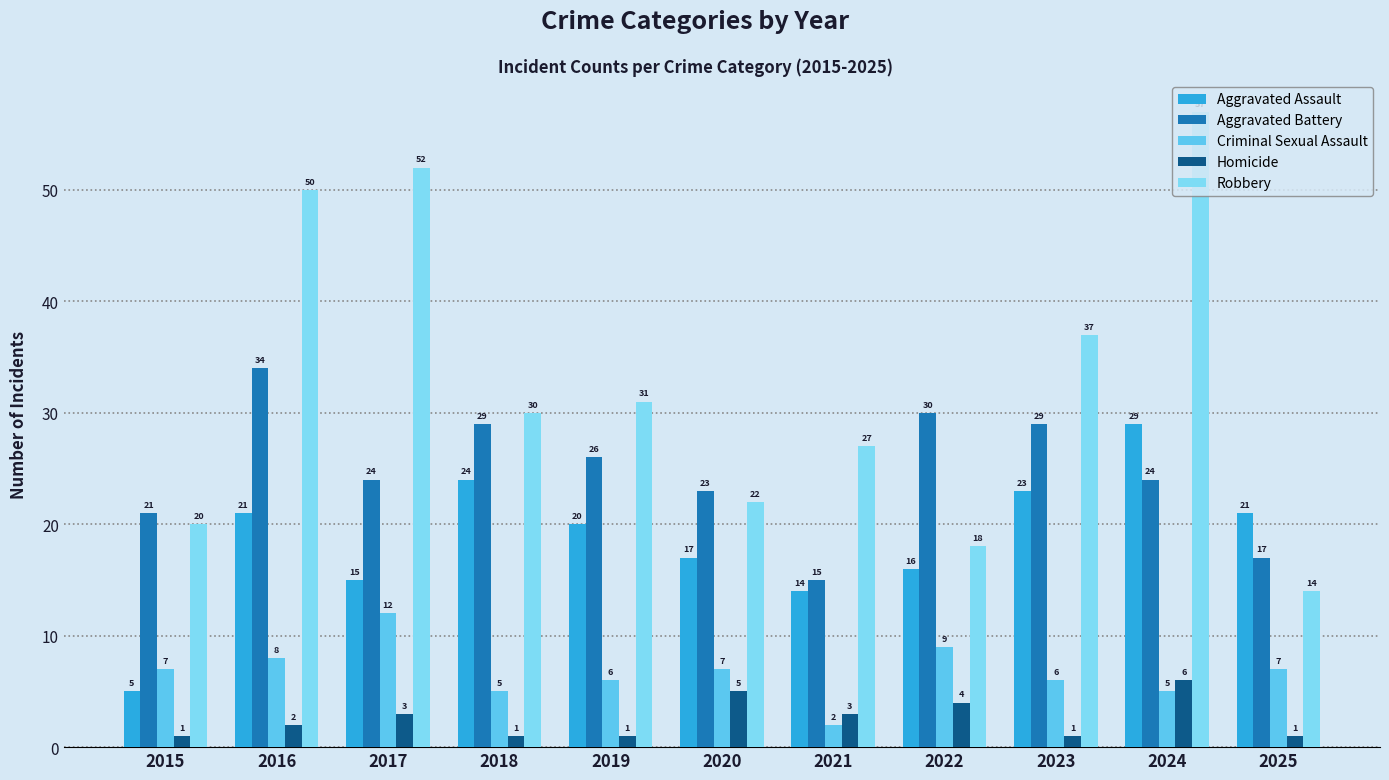

What is the maximum value for Aggravated Battery?

34